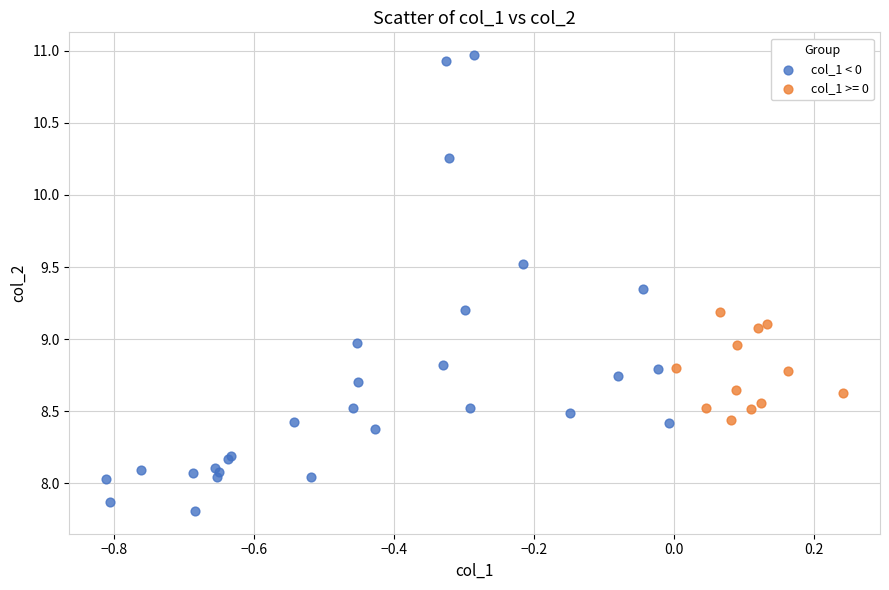

Which series has the widest spread of Y values?

col_1 < 0